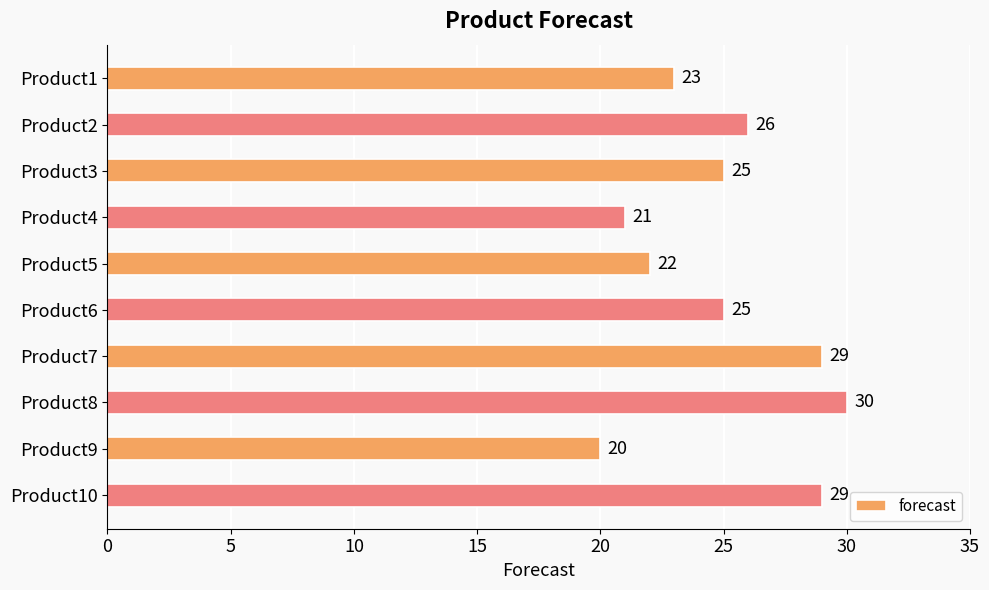

What is the value of the 10th bar from the top?

29